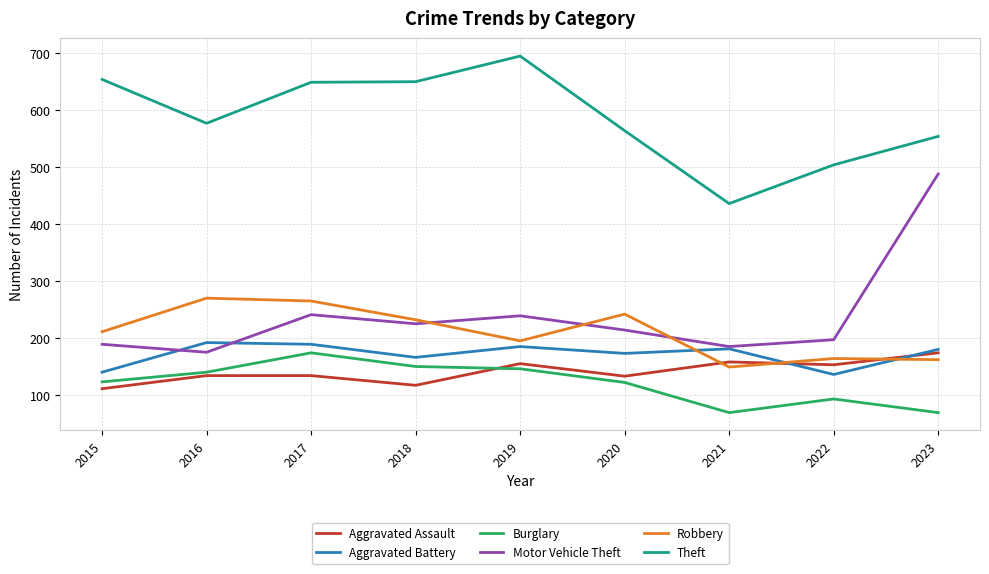

What is the spread (max minus min) of values at 2015?

543